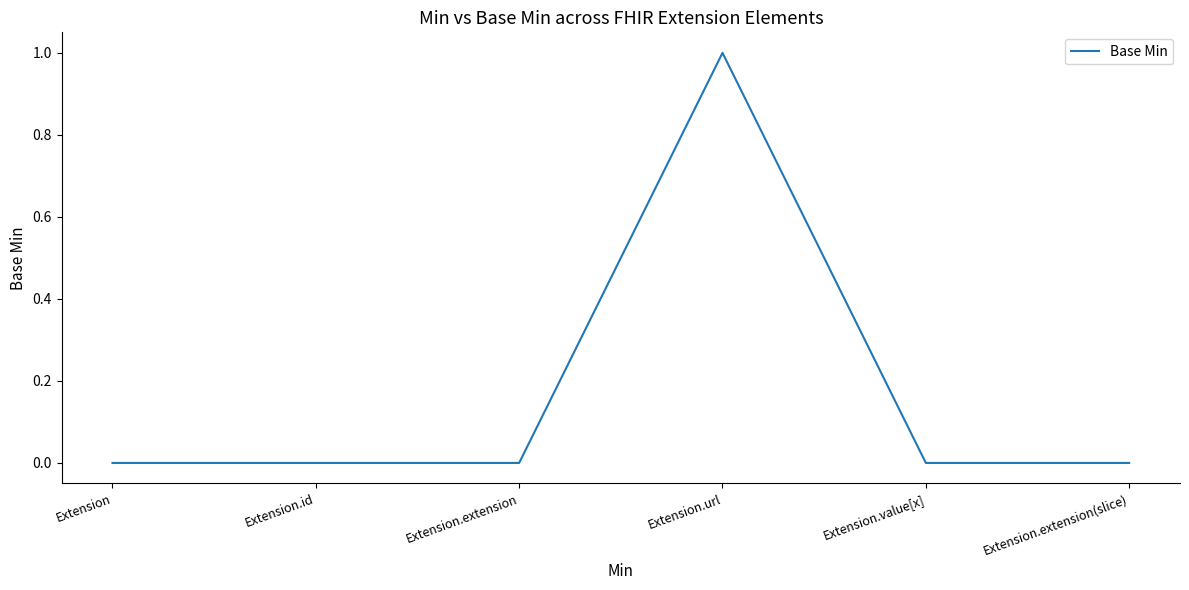

True or false: there are more than 0 points higher than both neighbors.

True